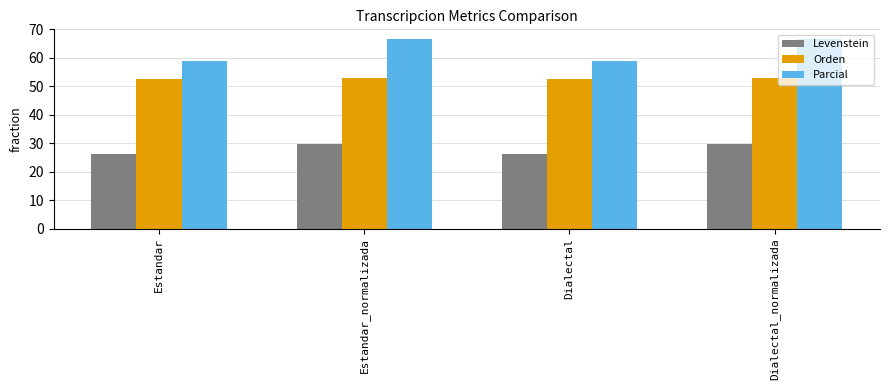

Is it true that Orden equals 52.8 at Estandar_normalizada?

True